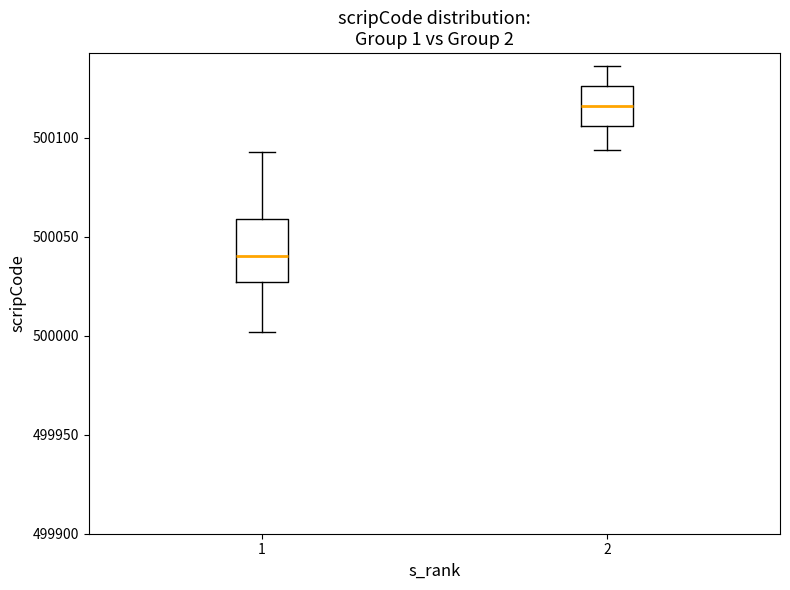

Which box is the tallest, from its lower edge to its upper edge?

1